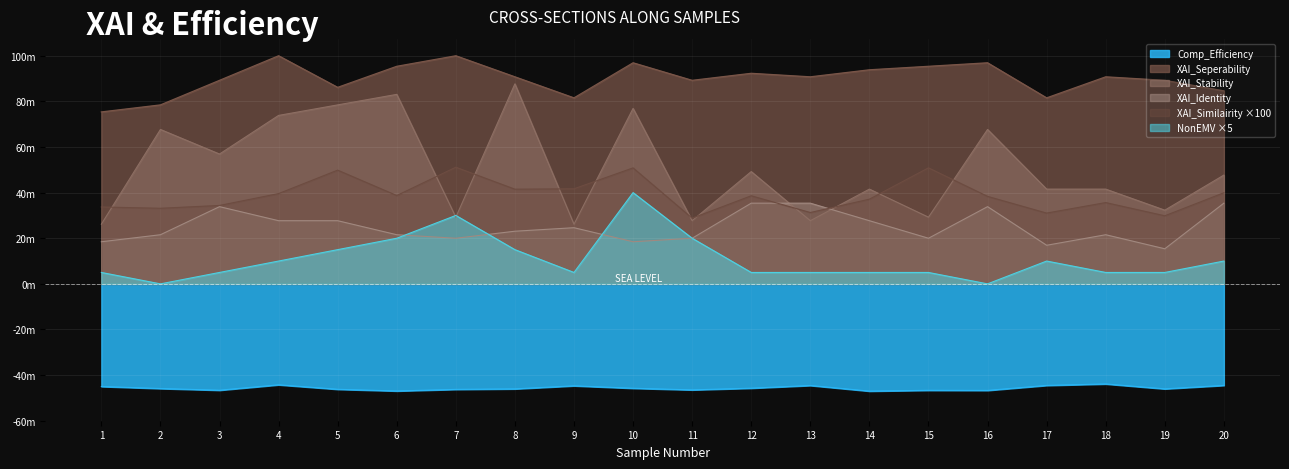

List the labels in order of XAI_Seperability value, smallest first.

1, 2, 9, 17, 20, 5, 3, 11, 19, 8, 13, 18, 12, 14, 6, 15, 10, 16, 4, 7